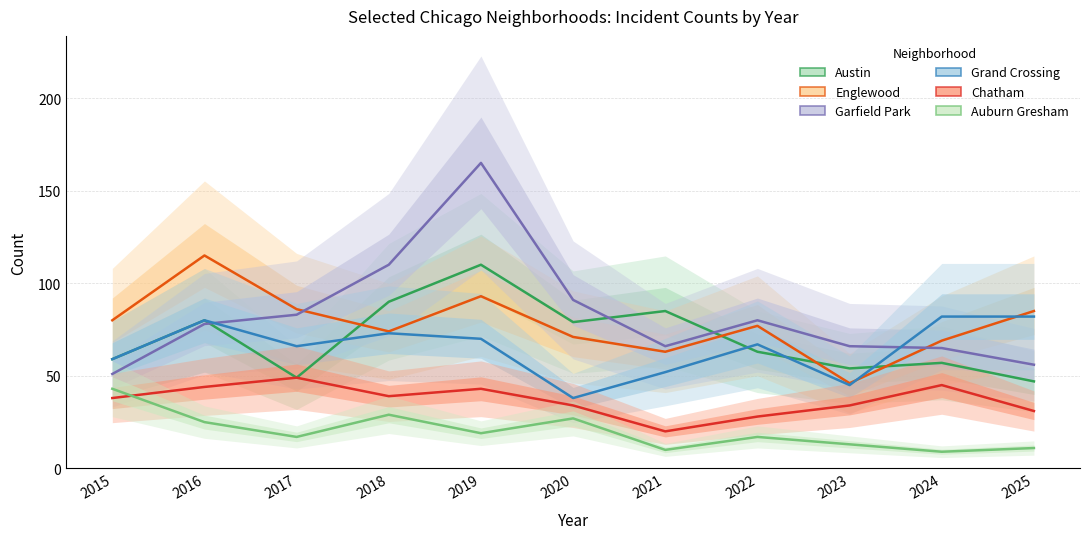

Reading left to right, extract all data points from this chart.

Austin: 2015=59	2016=80	2017=49	2018=90	2019=110	2020=79	2021=85	2022=63	2023=54	2024=57	2025=47
Englewood: 2015=80	2016=115	2017=86	2018=74	2019=93	2020=71	2021=63	2022=77	2023=46	2024=69	2025=85
Garfield Park: 2015=51	2016=78	2017=83	2018=110	2019=165	2020=91	2021=66	2022=80	2023=66	2024=65	2025=56
Grand Crossing: 2015=59	2016=80	2017=66	2018=73	2019=70	2020=38	2021=52	2022=67	2023=45	2024=82	2025=82
Chatham: 2015=38	2016=44	2017=49	2018=39	2019=43	2020=34	2021=20	2022=28	2023=34	2024=45	2025=31
Auburn Gresham: 2015=43	2016=25	2017=17	2018=29	2019=19	2020=27	2021=10	2022=17	2023=13	2024=9	2025=11